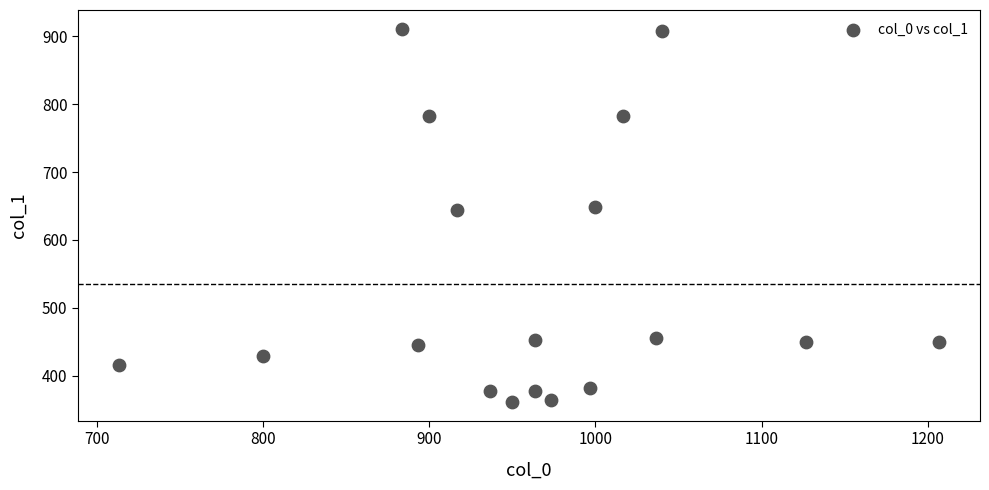

What is the range of X values (max minus min)?

493.3